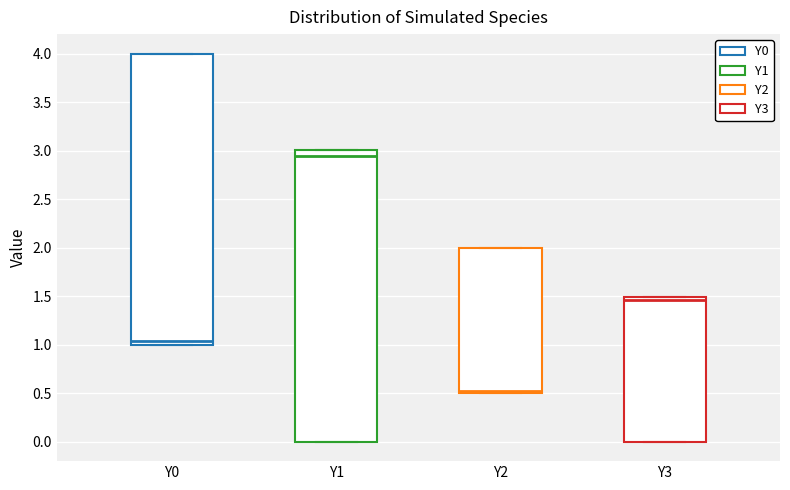

Reading left to right, transcribe this box plot: for each box, give where its median line is, the range the box spans, and where its two whiskers end, as read against the y-axis. The values are not printed on the chart, so give them approximately, as read against the axis.

Y0: median 1.05, box 1.00 to 4.00, whiskers 1.00 to 4.00
Y1: median 2.95, box 0.00 to 3.00, whiskers 0.00 to 3.00
Y2: median 0.50 (just above the box's lower edge), box 0.50 to 2.00, whiskers 0.50 to 2.00
Y3: median 1.45, box 0.00 to 1.50, whiskers 0.00 to 1.50